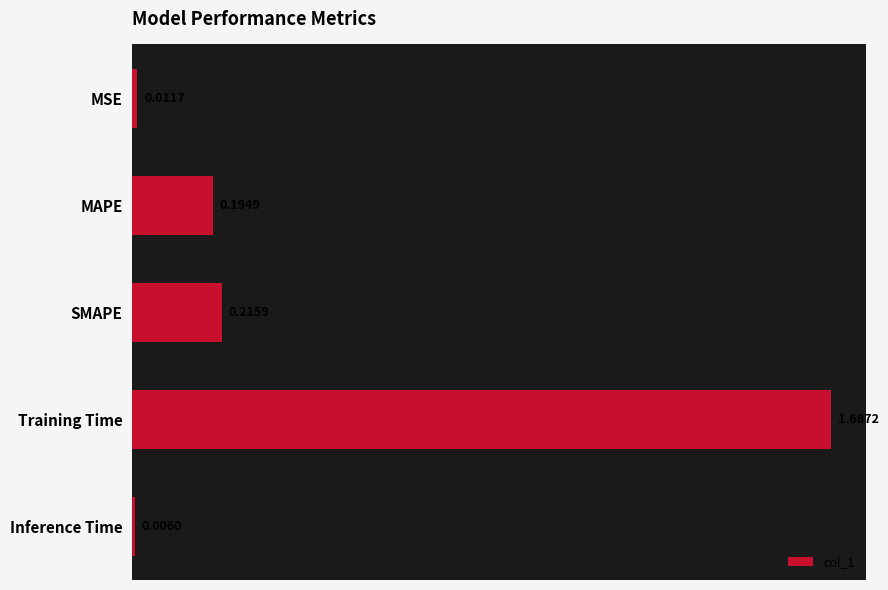

What is the average value?

0.4